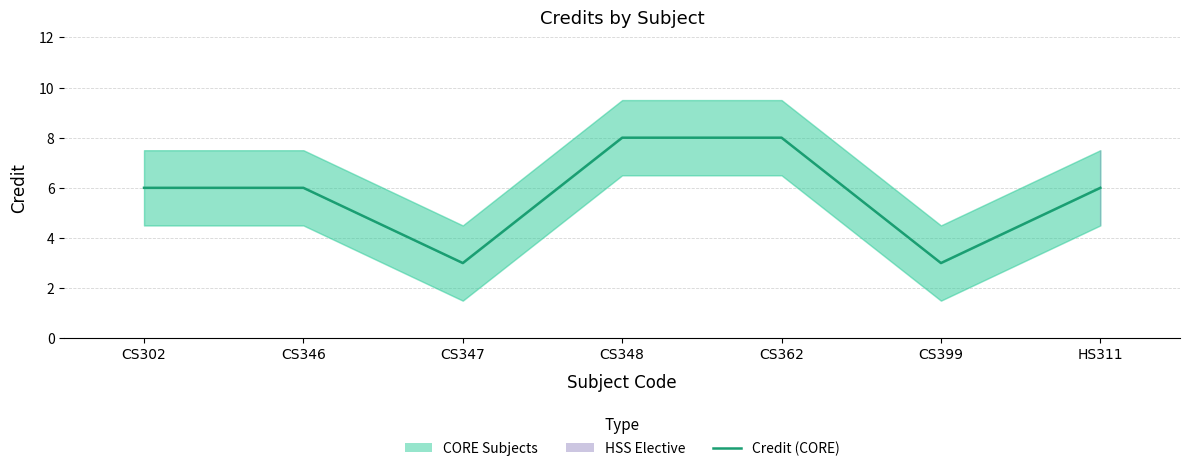

How many lines are shown in the chart?

1